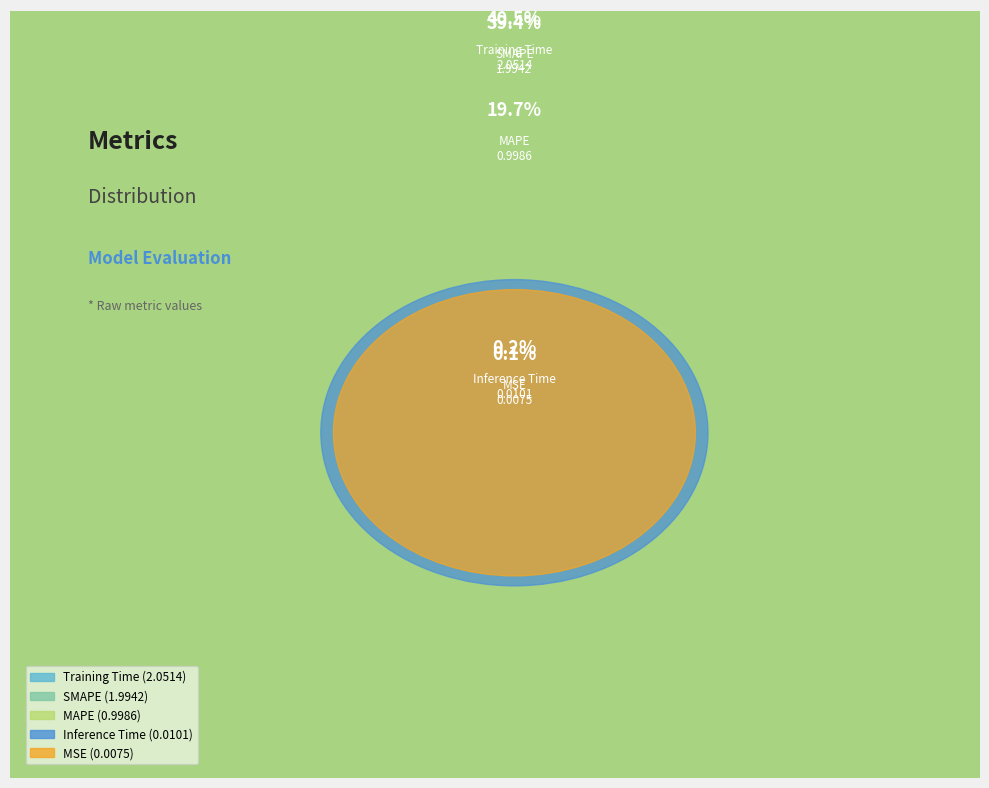

Count the number of slices in the pie.

5